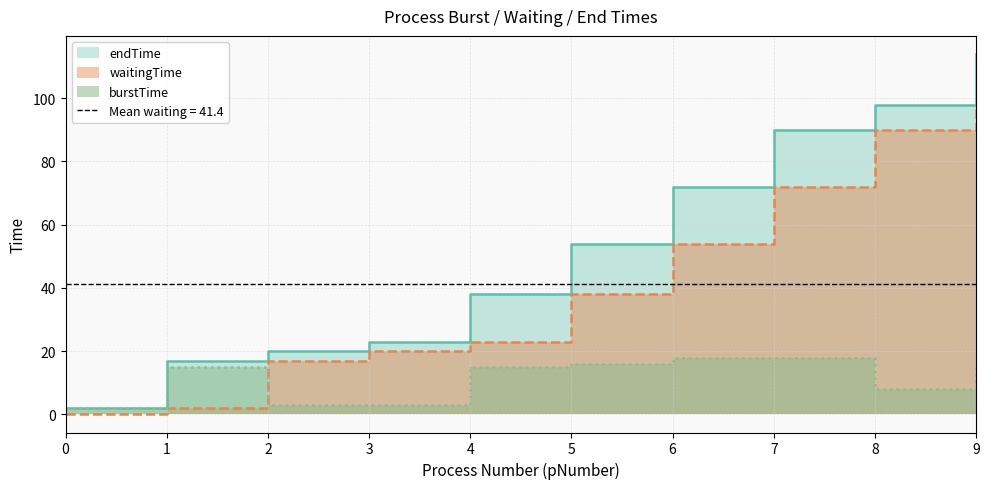

What are all the series names shown in the legend?

burstTime, waitingTime, endTime